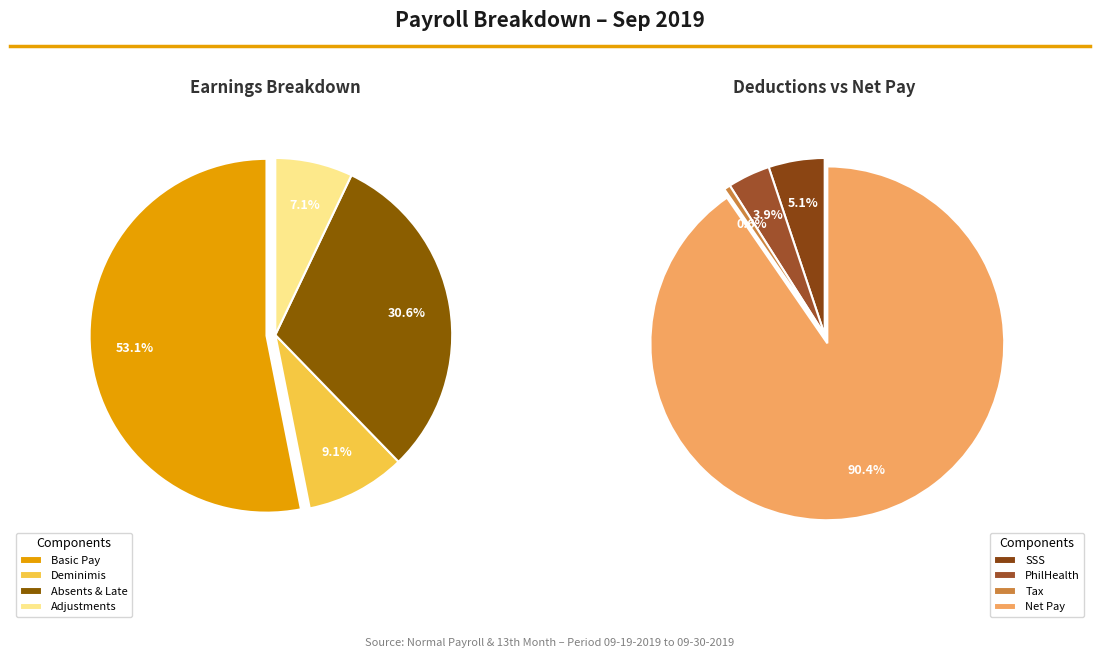

Which series has the largest range (max minus min)?

Basic